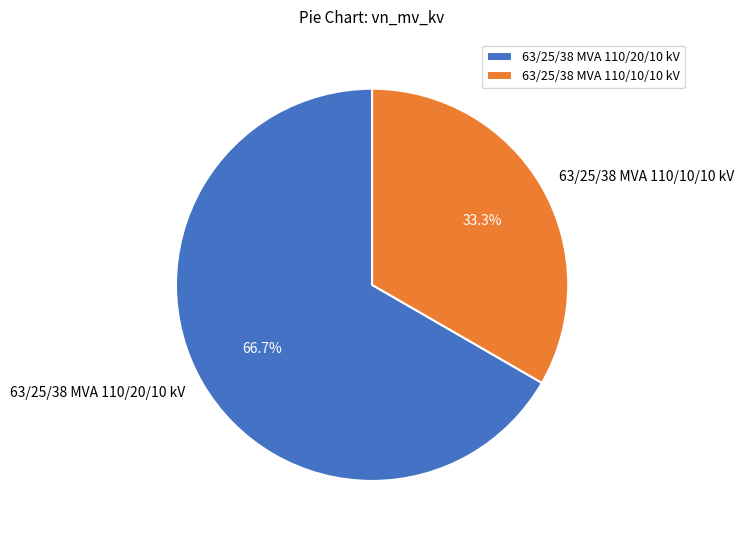

Approximately how many times larger is the value at 63/25/38 MVA 110/20/10 kV compared to 63/25/38 MVA 110/10/10 kV?

2.0